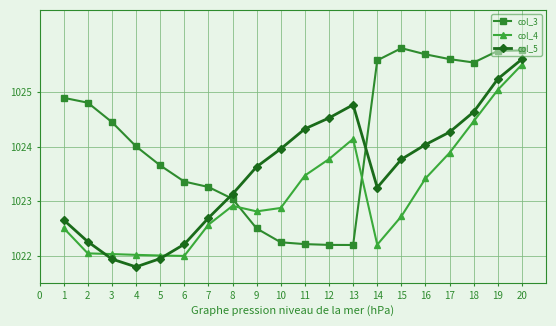

What is the average value of the col_5 series?

1023.5